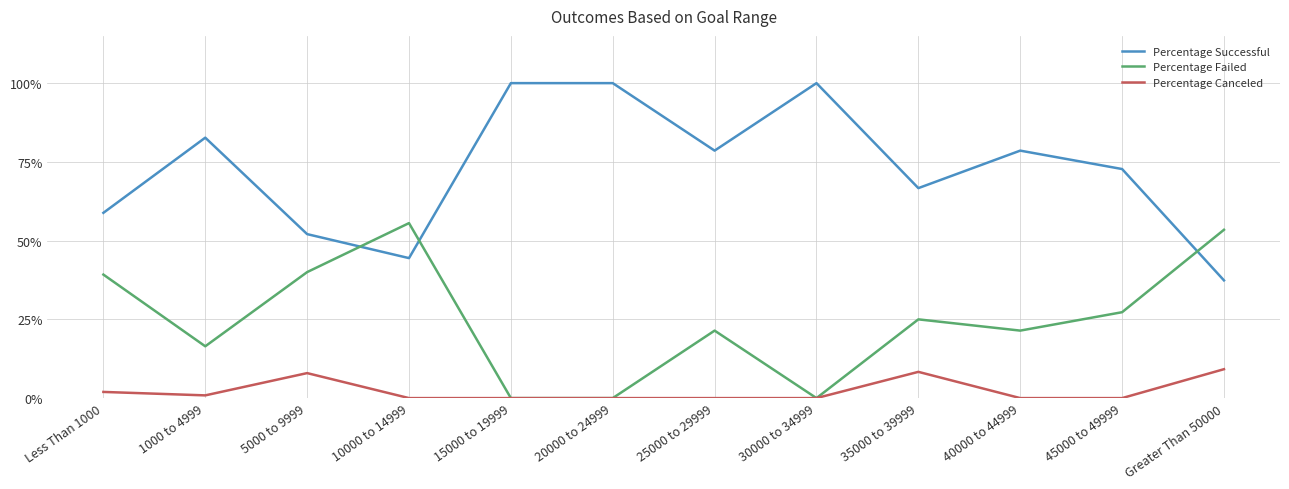

Which category has the highest value in the Percentage Failed series?

10000 to 14999